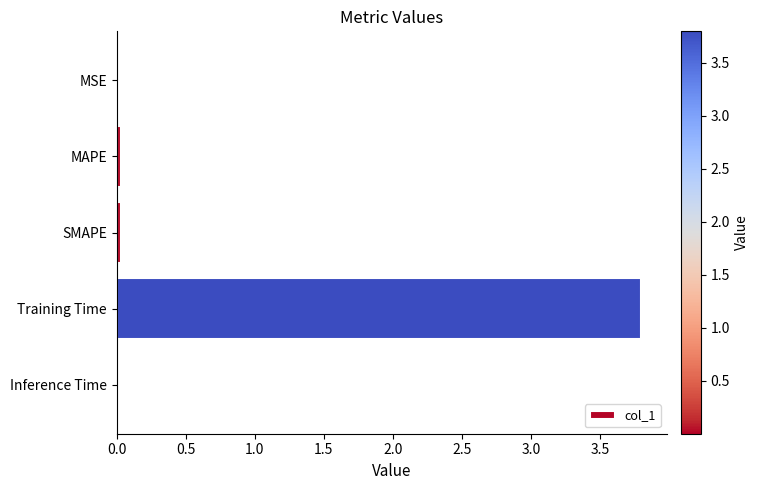

What is the maximum value shown in the chart?

3.8